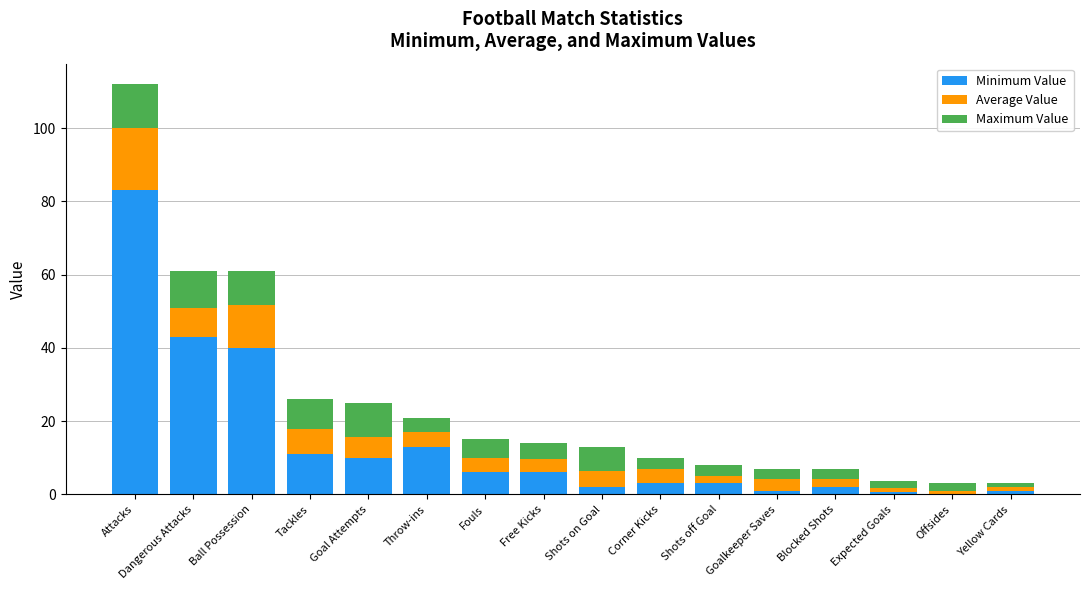

At which category is the sum across all series the highest?

Attacks